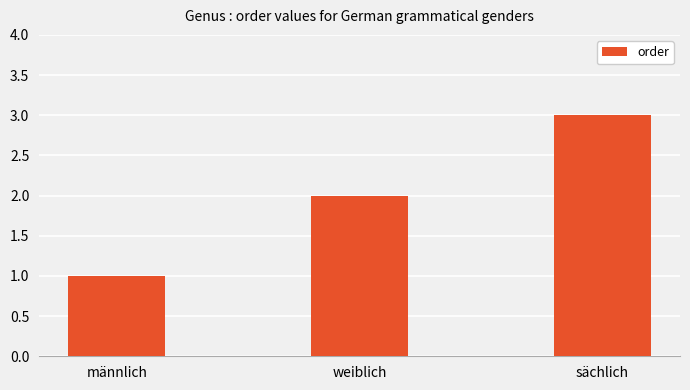

Which label corresponds to the smallest value in the chart?

männlich